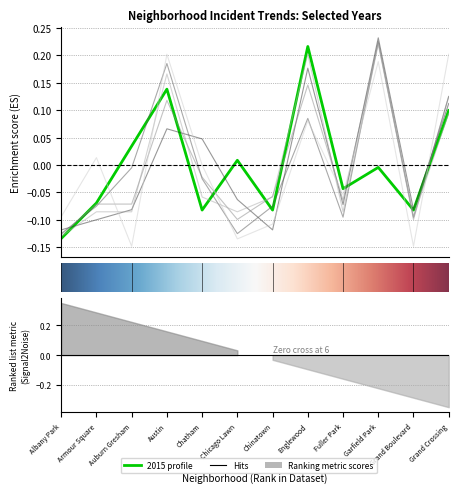

How many data points in 2017 are less than 0?

7